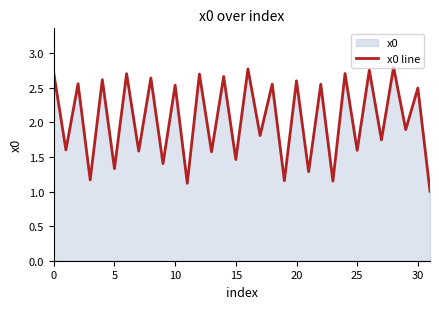

What is the difference between the values at 18 and 14?

0.1